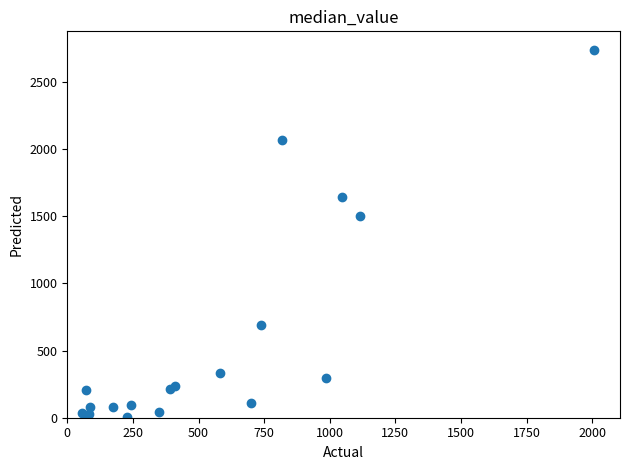

What Y value in the scatter plot is closest to 1372?

1501